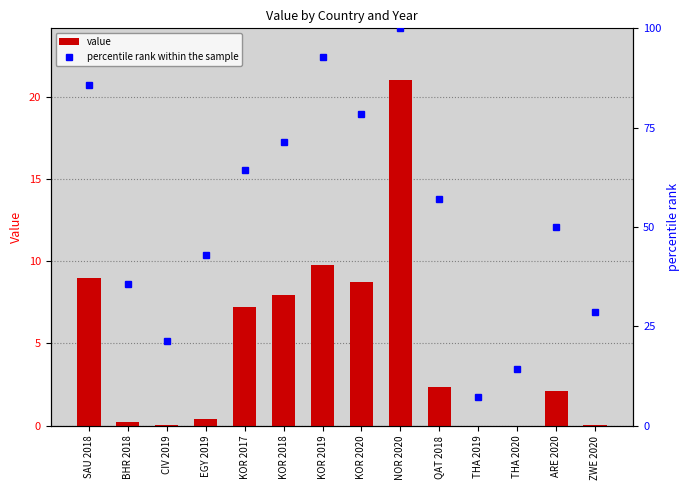

At which label does percentile rank within the sample reach its peak?

NOR 2020